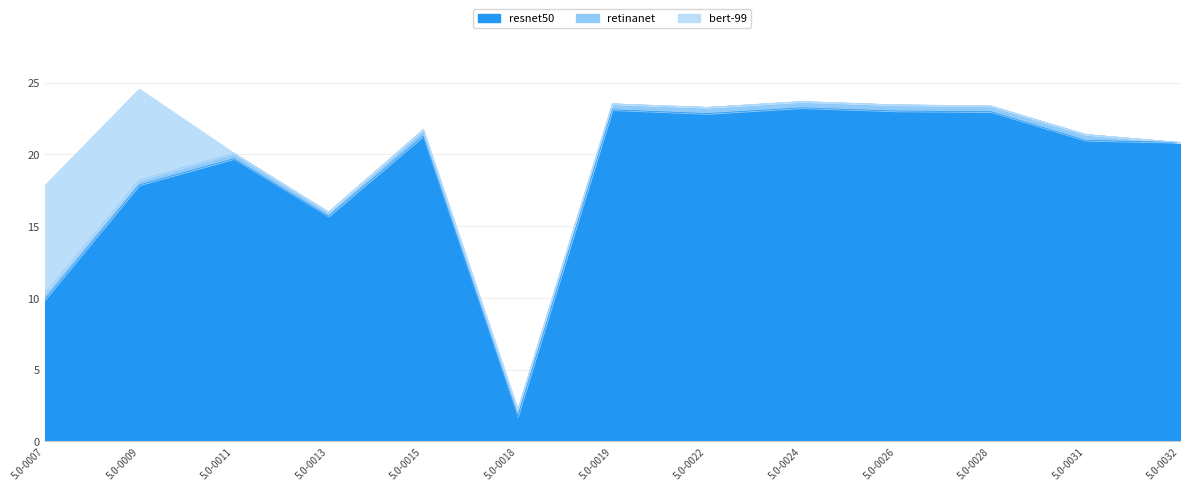

Is it true that bert-99 equals -4.9 at 5.0-0022?

False